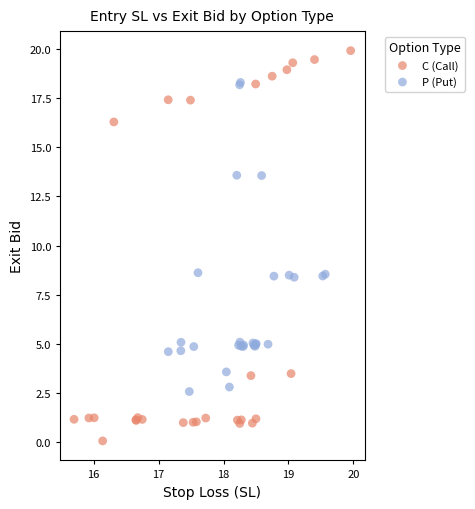

Which series reaches the minimum Y coordinate?

C (Call)